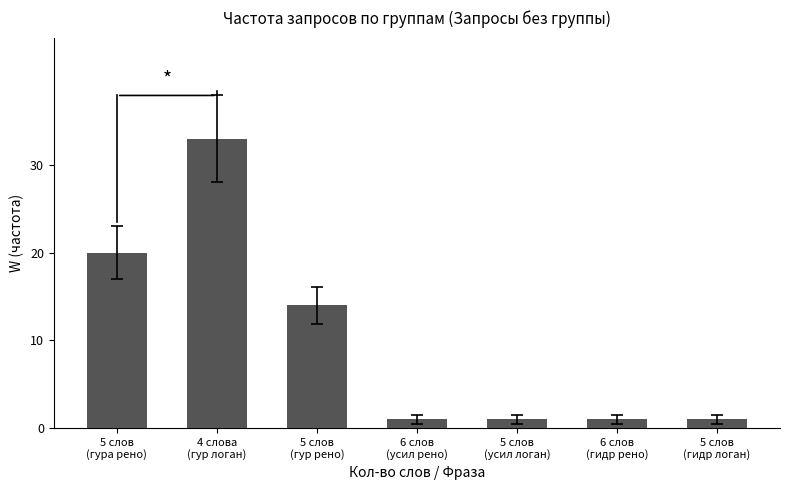

Reading left to right, list all the values displayed in this chart.

20	33	14	1	1	1	1